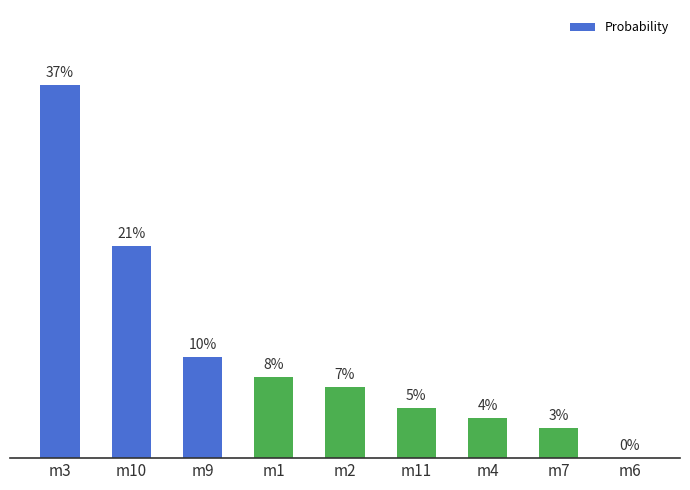

Reading left to right, what are all the values shown in this chart?

0.4	0.2	0.1	0.1	0.1	0.1	0.0	0.0	0.0